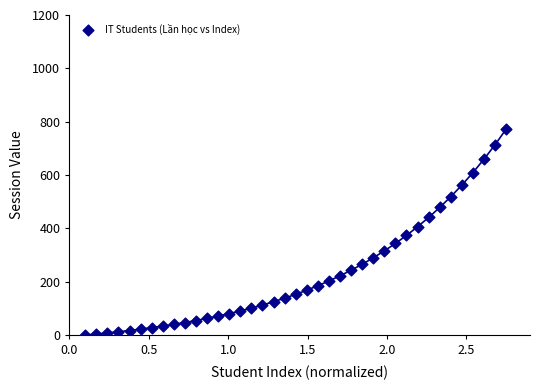

What is the range of Y values (max minus min)?

772.2